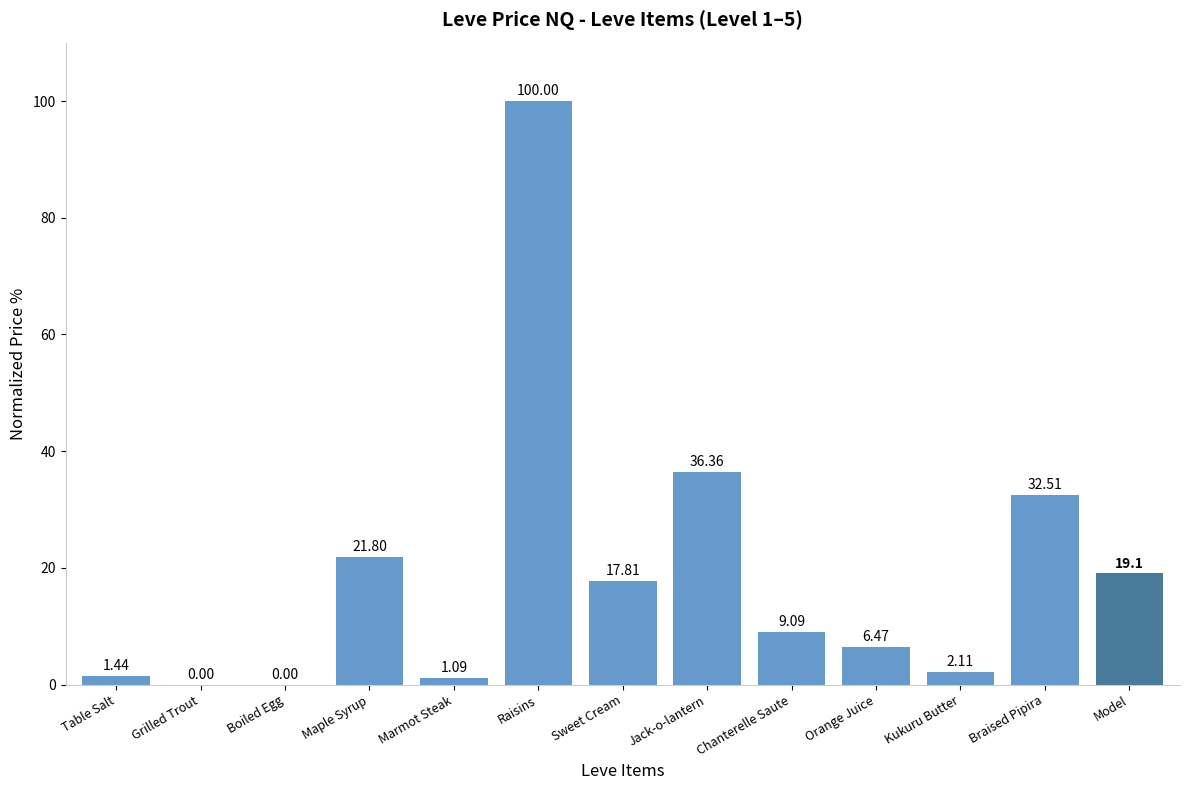

True or false: the data shows 29.6 at Sweet Cream.

False